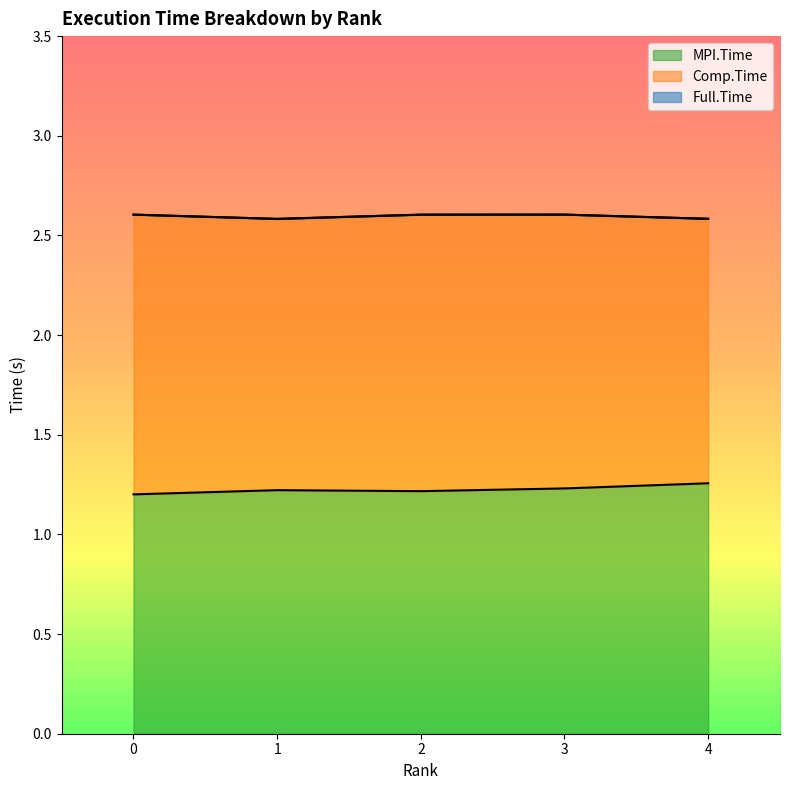

The MPI.Time series shows 1.2 at 3. True or false?

True